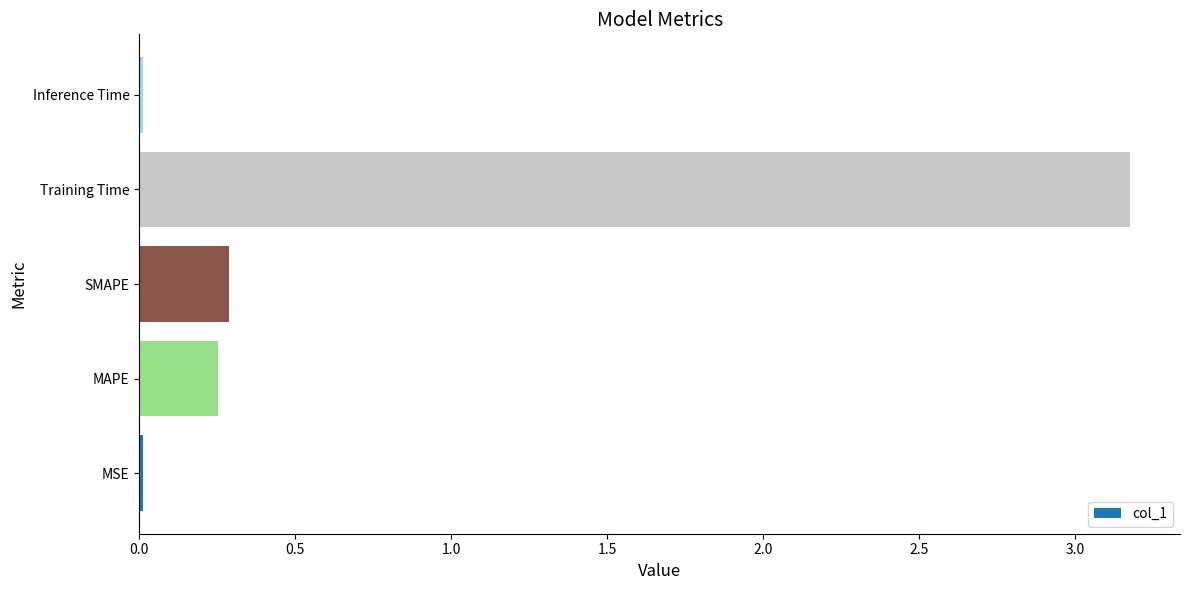

What is the greatest value displayed?

3.2